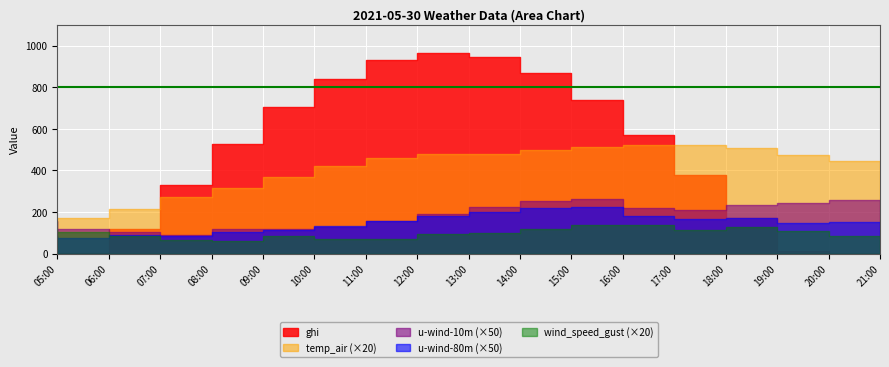

At 15:00, list the series in order from largest to smallest.

ghi, temp_air, wind_speed_gust, u-wind-10m, u-wind-80m